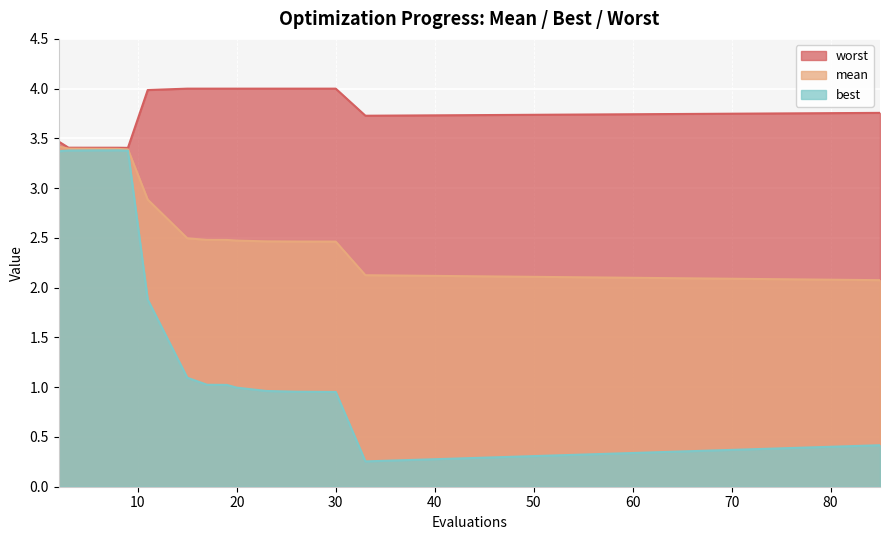

What is the difference between the second highest and second lowest values in the mean series?

1.3